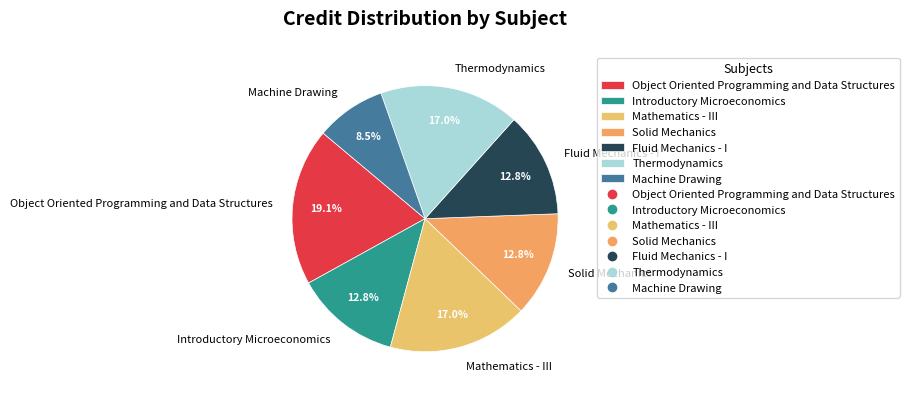

True or false: Fluid Mechanics - I accounts for 2% of the total.

False